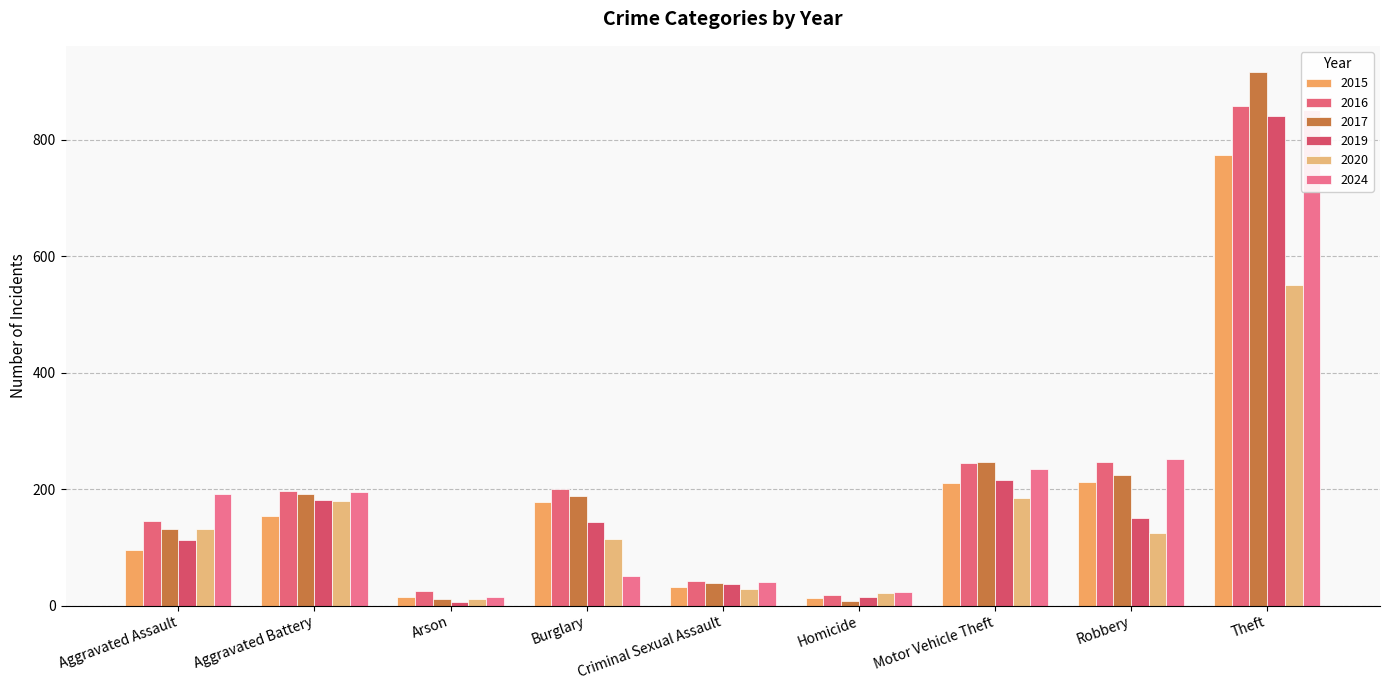

Which series changed the most between Arson and Criminal Sexual Assault?

2019